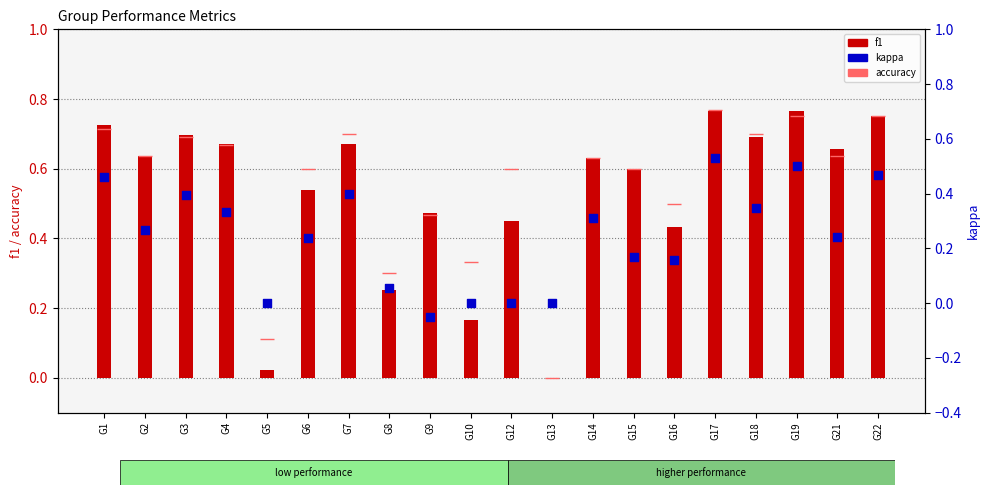

At how many categories does at least one series exceed 0?

19